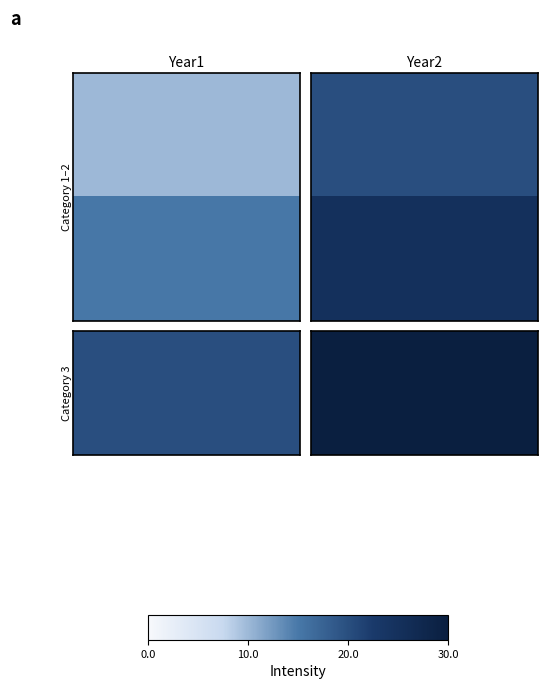

At Year1, list the series in order from smallest to largest.

Category 1, Category 2, Category 3